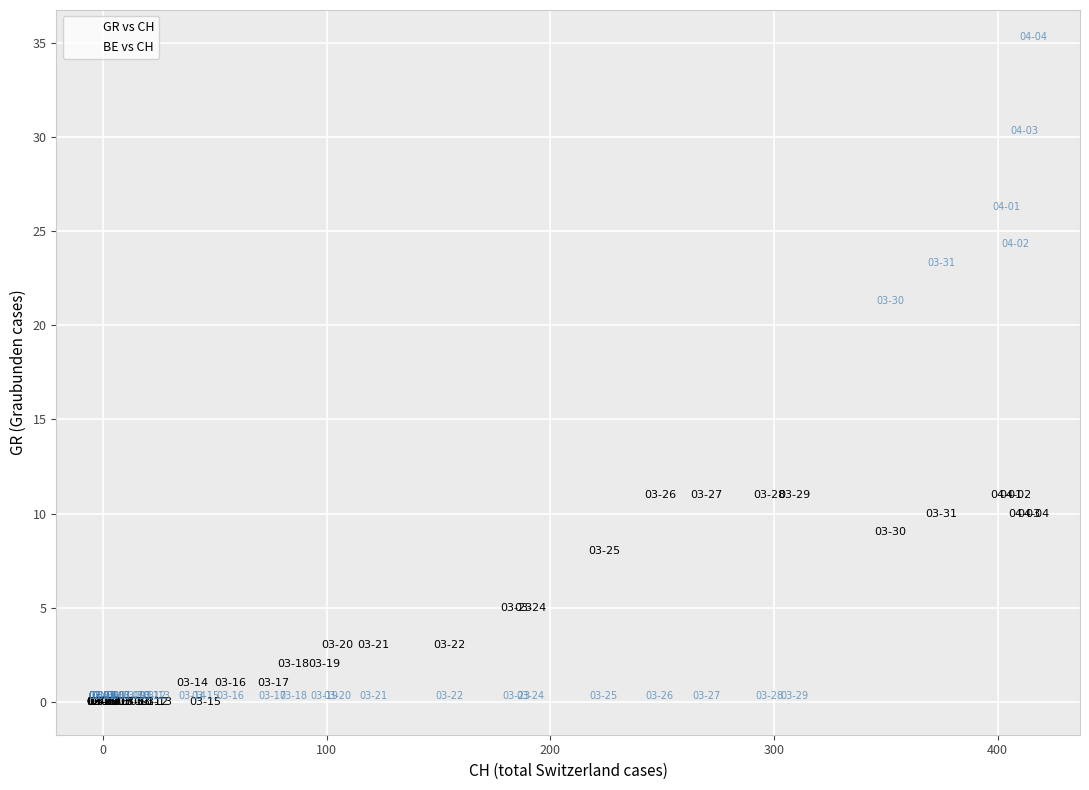

Across all series, what Y value is closest to 17?

21